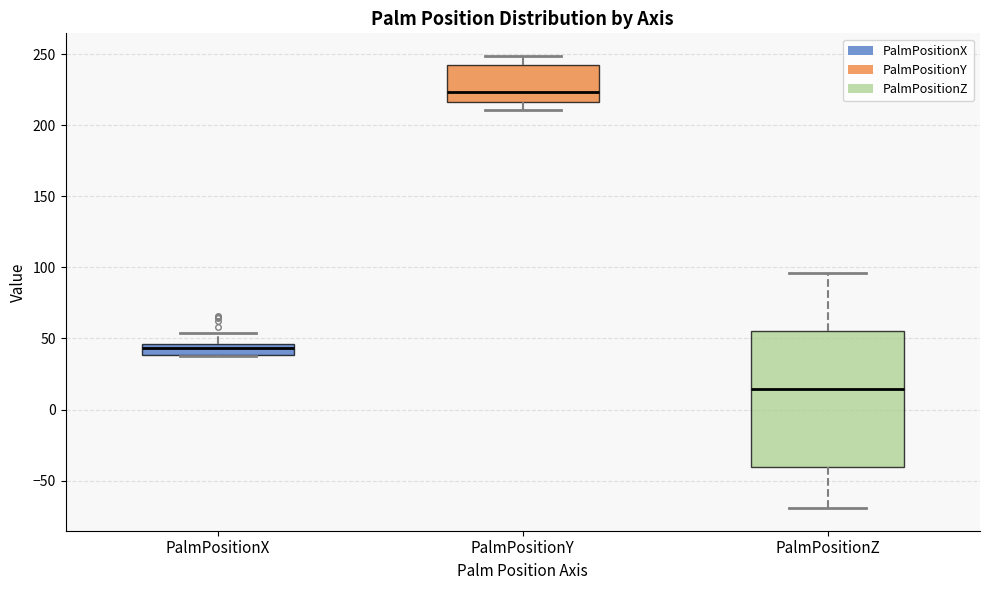

Reading left to right, read every box against the y-axis: the position of its median line, the range the box covers, and the ends of its whiskers. The values are not printed on the chart, so give them approximately, as read against the axis.

PalmPositionX: median 45 (inside the box), box 40 to 45, whiskers 35 to 55
PalmPositionY: median 225, box 215 to 240, whiskers 210 to 250
PalmPositionZ: median 15, box -40 to 55, whiskers -70 to 95